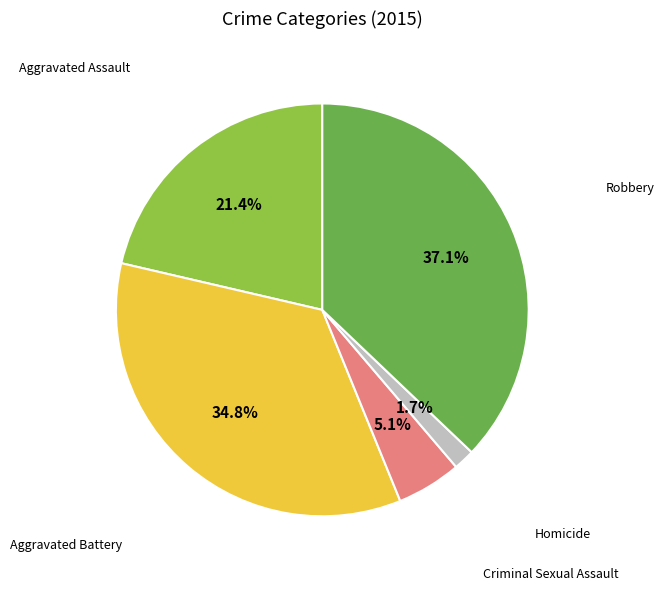

Does any single category account for the majority?

No